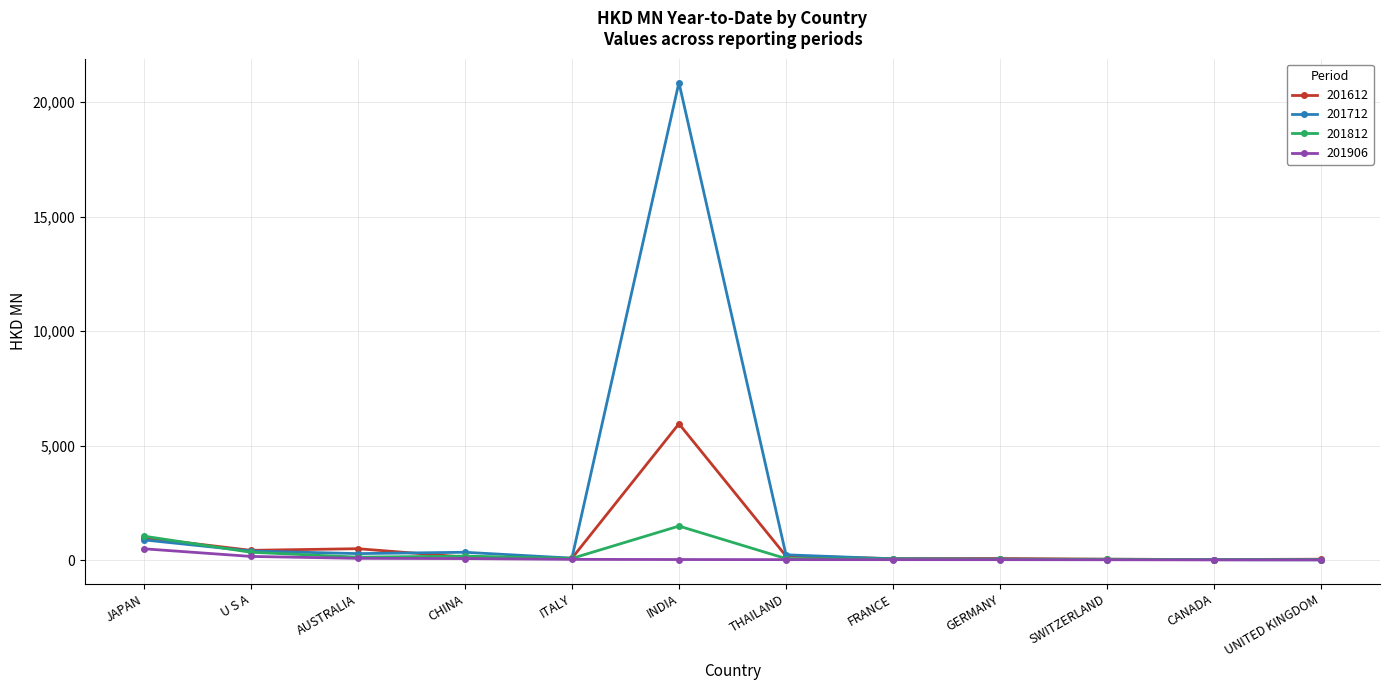

List the series in order of their peak value, lowest first.

201906, 201812, 201612, 201712